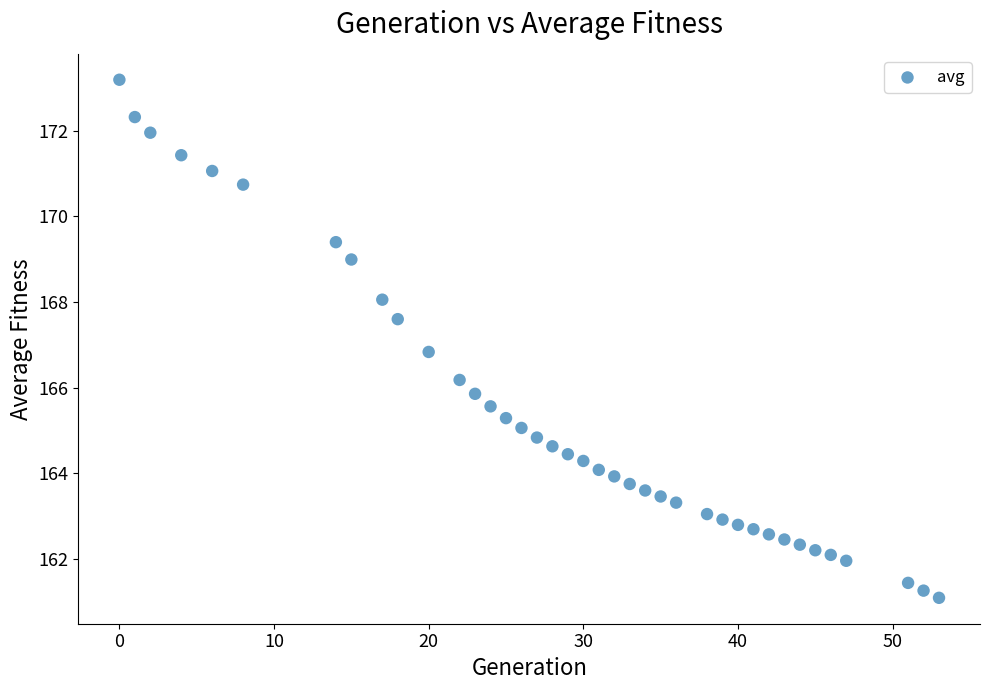

What is the range of X values (max minus min)?

53.0